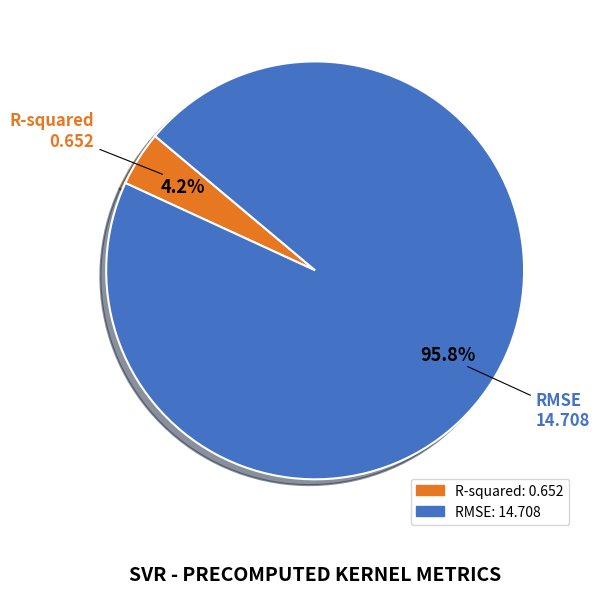

Does R-squared represent more than half of the total?

No